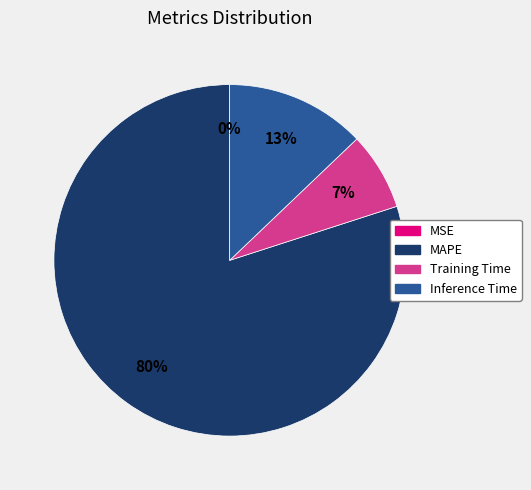

Is there a majority slice in this chart?

Yes